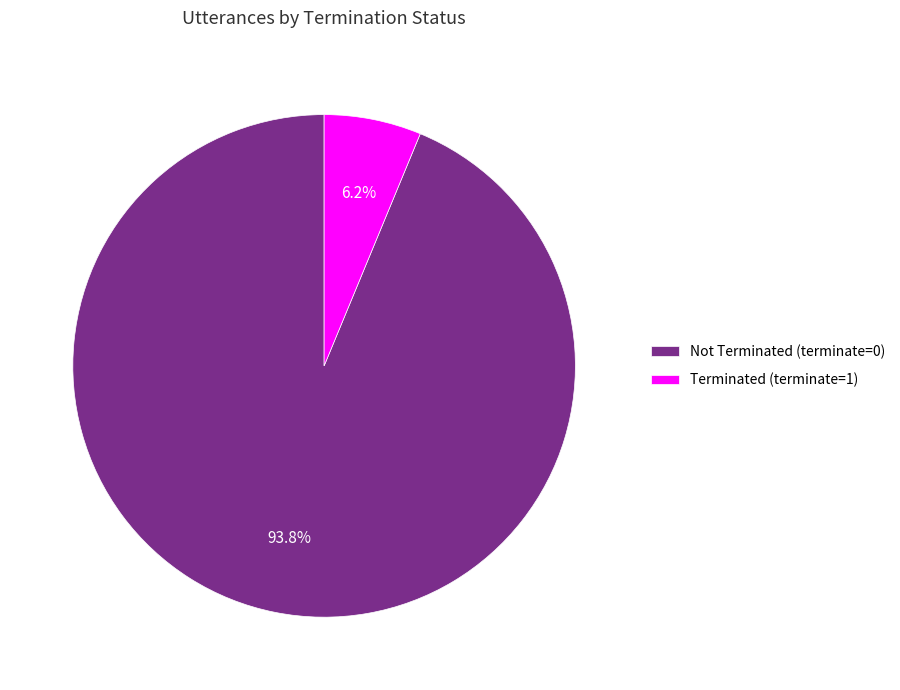

Do Not Terminated (terminate=0) and Terminated (terminate=1) together represent more than half of the pie?

Yes